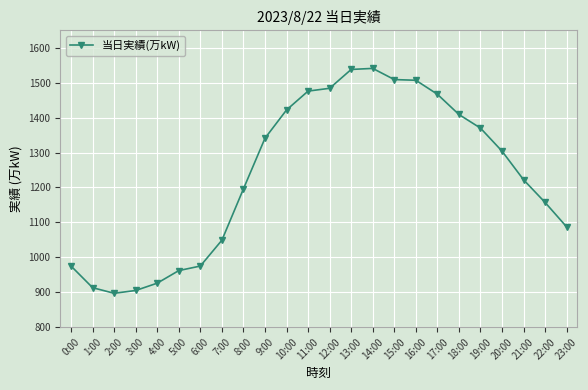

At which category does the chart reach its minimum across all series?

2:00